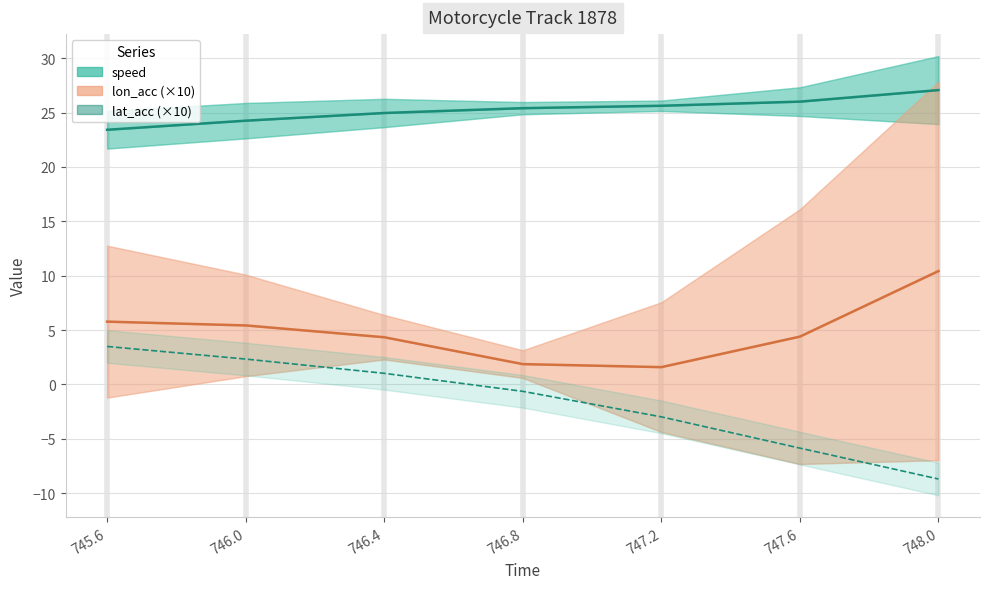

What is the average value of the speed series?

25.3